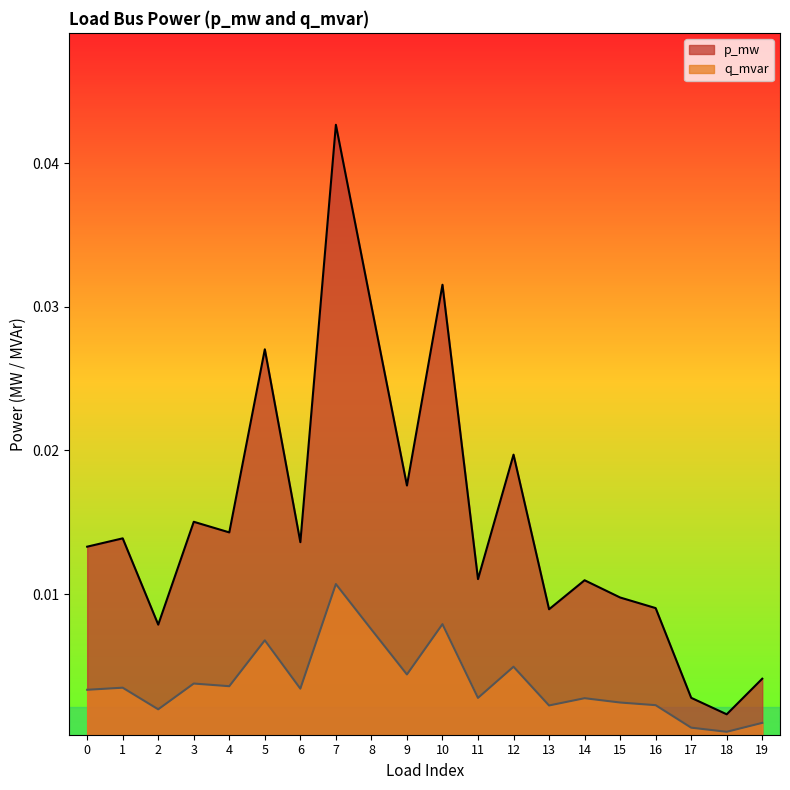

At how many categories does at least one series exceed 0?

20